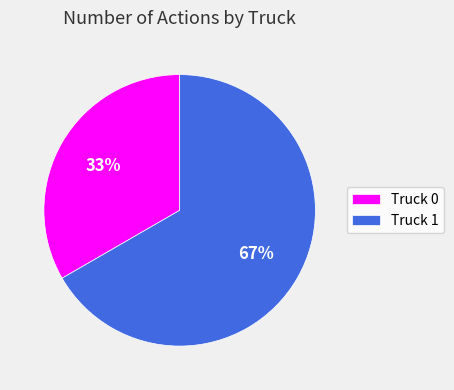

To the nearest percent, what is the combined percentage of Truck 0 and Truck 1?

100%